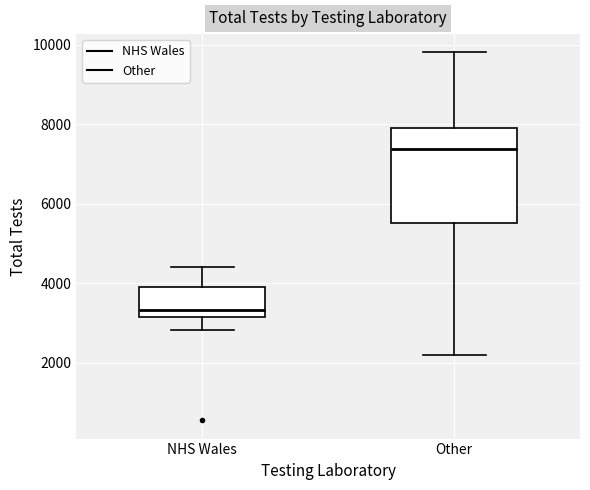

Where does the median line of the box for Other sit on the y-axis? The values are not printed on the chart, so give them approximately, as read against the axis.

7400